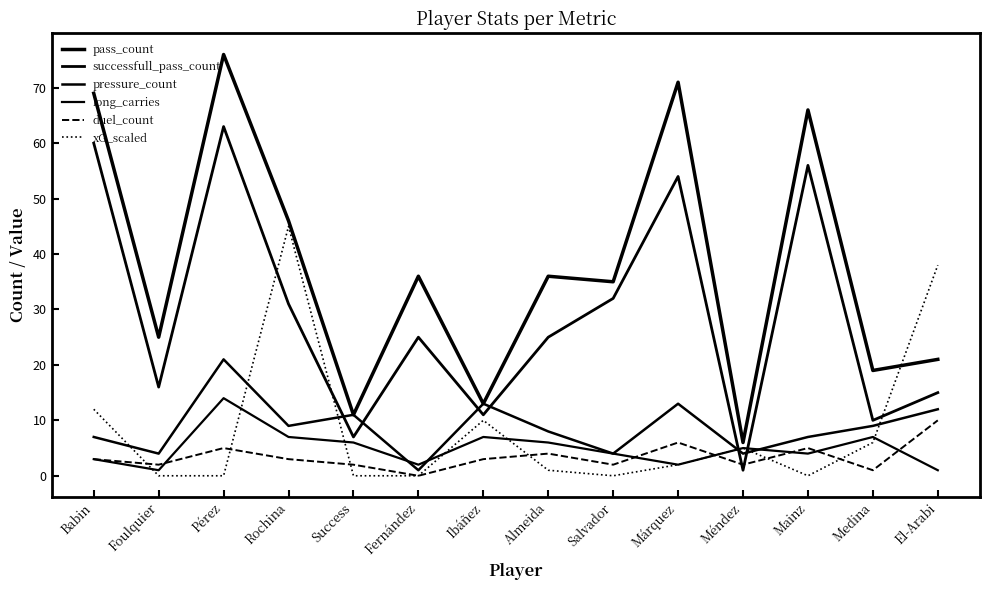

Reading left to right, extract all data points from this chart.

pass_count: Babin=69	Foulquier=25	Pérez=76	Rochina=46	Success=11	Fernández=36	Ibáñez=13	Almeida=36	Salvador=35	Márquez=71	Méndez=6	Mainz=66	Medina=19	El-Arabi=21
successfull_pass_count: Babin=60	Foulquier=16	Pérez=63	Rochina=31	Success=7	Fernández=25	Ibáñez=11	Almeida=25	Salvador=32	Márquez=54	Méndez=1	Mainz=56	Medina=10	El-Arabi=15
pressure_count: Babin=7	Foulquier=4	Pérez=21	Rochina=9	Success=11	Fernández=1	Ibáñez=13	Almeida=8	Salvador=4	Márquez=13	Méndez=4	Mainz=7	Medina=9	El-Arabi=12
long_carries: Babin=3	Foulquier=1	Pérez=14	Rochina=7	Success=6	Fernández=2	Ibáñez=7	Almeida=6	Salvador=4	Márquez=2	Méndez=5	Mainz=4	Medina=7	El-Arabi=1
duel_count: Babin=3	Foulquier=2	Pérez=5	Rochina=3	Success=2	Fernández=0	Ibáñez=3	Almeida=4	Salvador=2	Márquez=6	Méndez=2	Mainz=5	Medina=1	El-Arabi=10
xG_scaled: Babin=12	Foulquier=0	Pérez=0	Rochina=45	Success=0	Fernández=0	Ibáñez=10	Almeida=1	Salvador=0	Márquez=2	Méndez=5	Mainz=0	Medina=6	El-Arabi=38